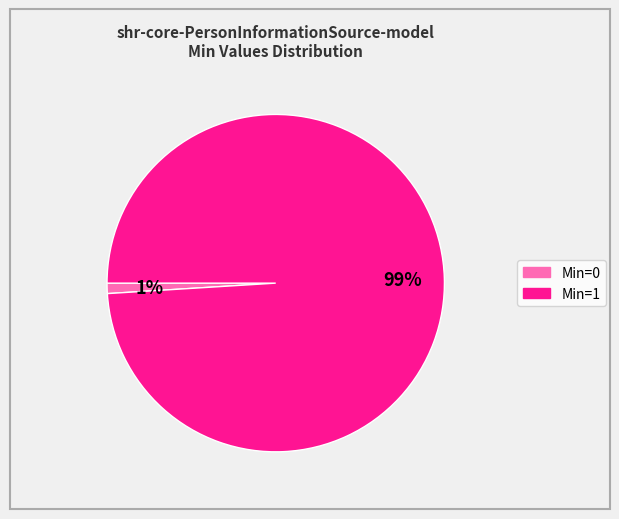

To the nearest percent, what is the difference between the largest and smallest slice percentages?

98%